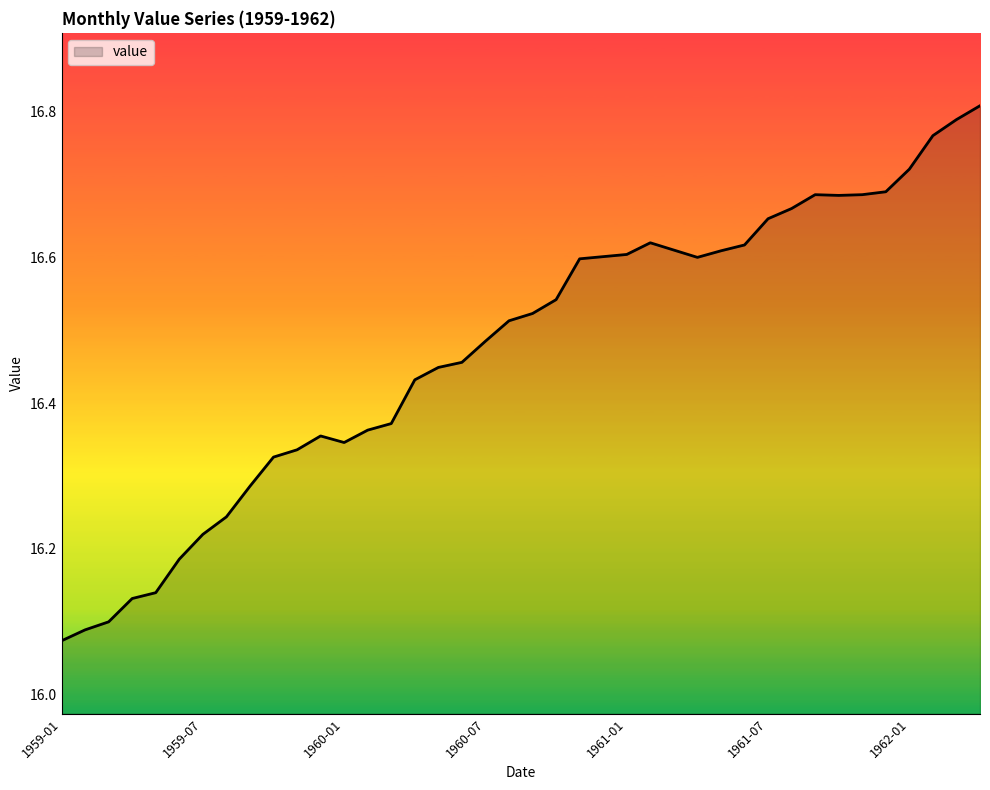

Reading right to left, extract all data points from this chart.

1962-04=16.8	1962-03=16.8	1962-02=16.8	1962-01=16.7	1961-12=16.7	1961-11=16.7	1961-10=16.7	1961-09=16.7	1961-08=16.7	1961-07=16.7	1961-06=16.6	1961-05=16.6	1961-04=16.6	1961-03=16.6	1961-02=16.6	1961-01=16.6	1960-12=16.6	1960-11=16.6	1960-10=16.5	1960-09=16.5	1960-08=16.5	1960-07=16.5	1960-06=16.5	1960-05=16.4	1960-04=16.4	1960-03=16.4	1960-02=16.4	1960-01=16.3	1959-12=16.4	1959-11=16.3	1959-10=16.3	1959-09=16.3	1959-08=16.2	1959-07=16.2	1959-06=16.2	1959-05=16.1	1959-04=16.1	1959-03=16.1	1959-02=16.1	1959-01=16.1